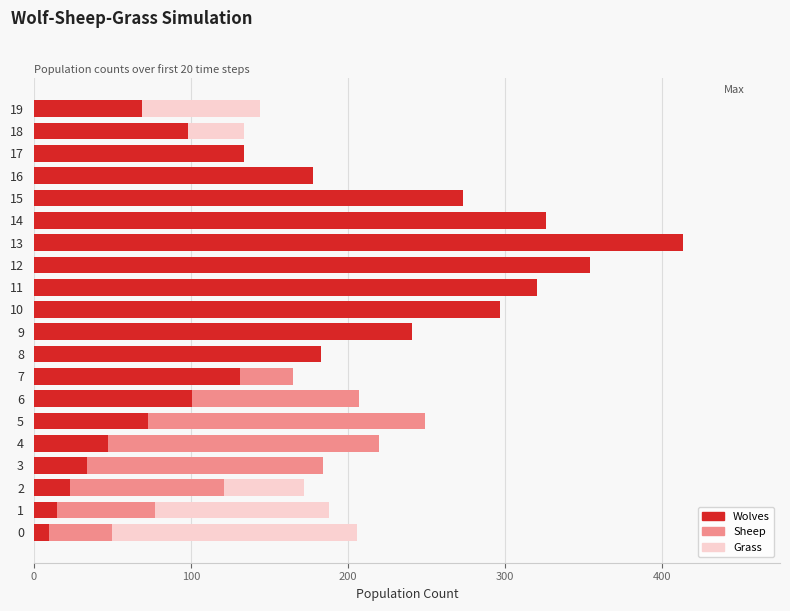

At how many categories does at least one series exceed 406?

1